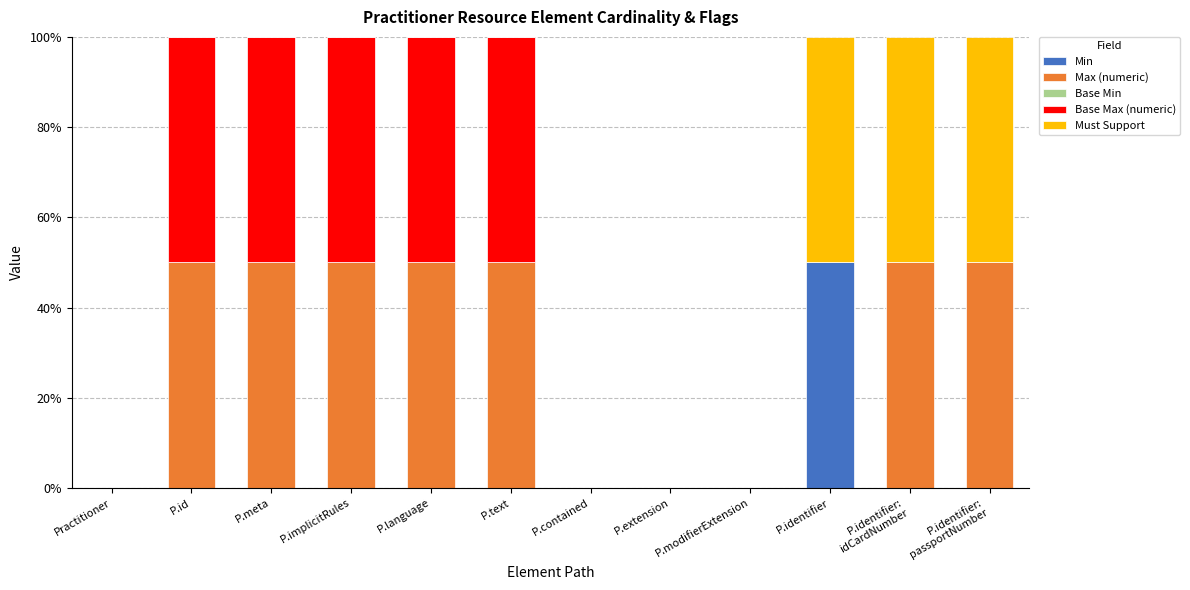

What is the maximum value for Min?

50